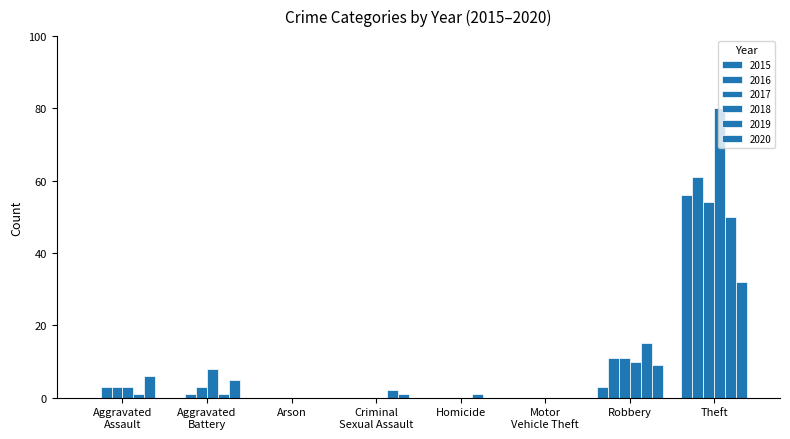

How many groups of bars are there?

8